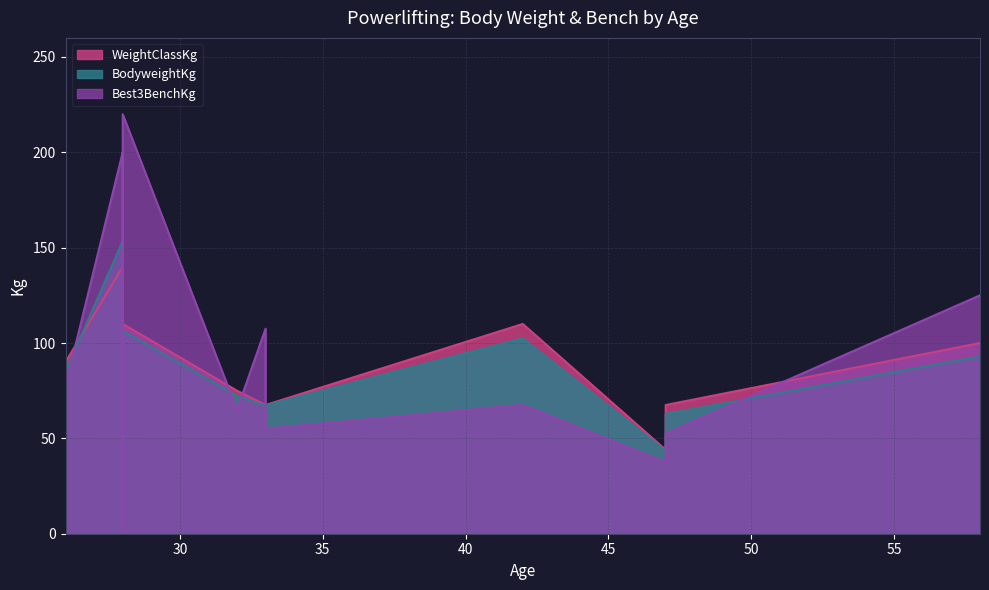

At which category does Best3BenchKg reach its first local peak?

28